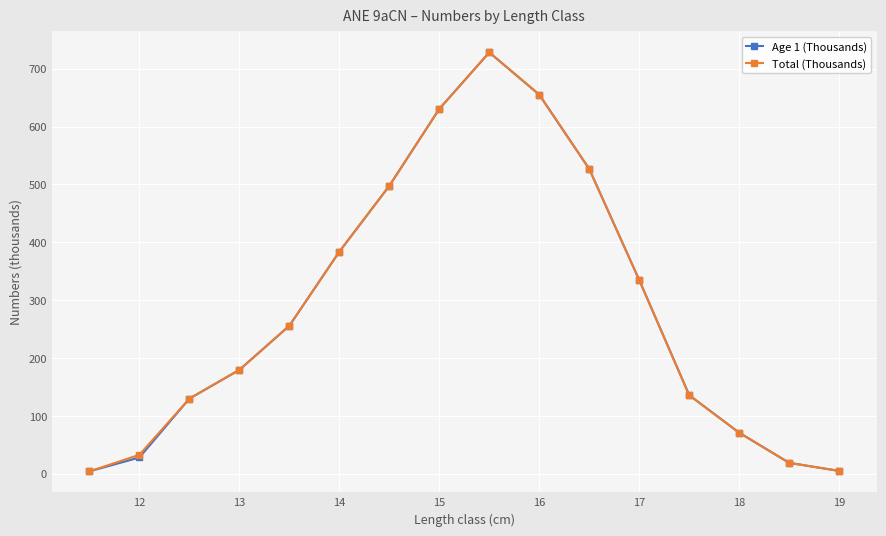

At how many categories does at least one series exceed 445?

5